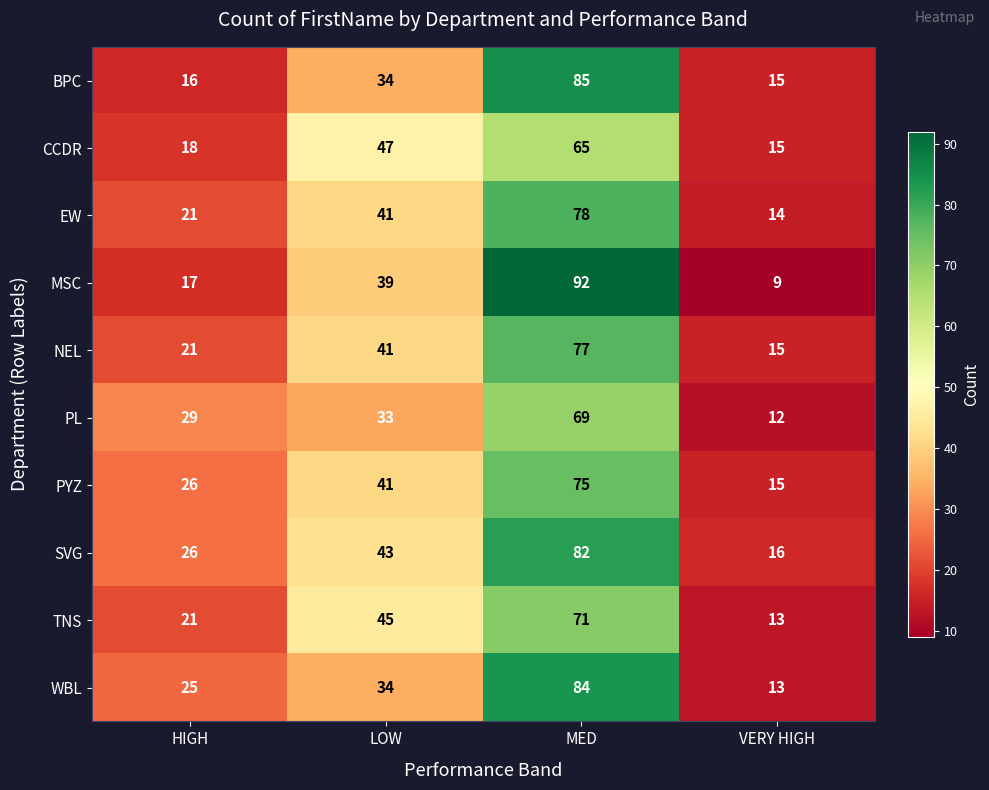

Which series has the largest total across all categories?

SVG